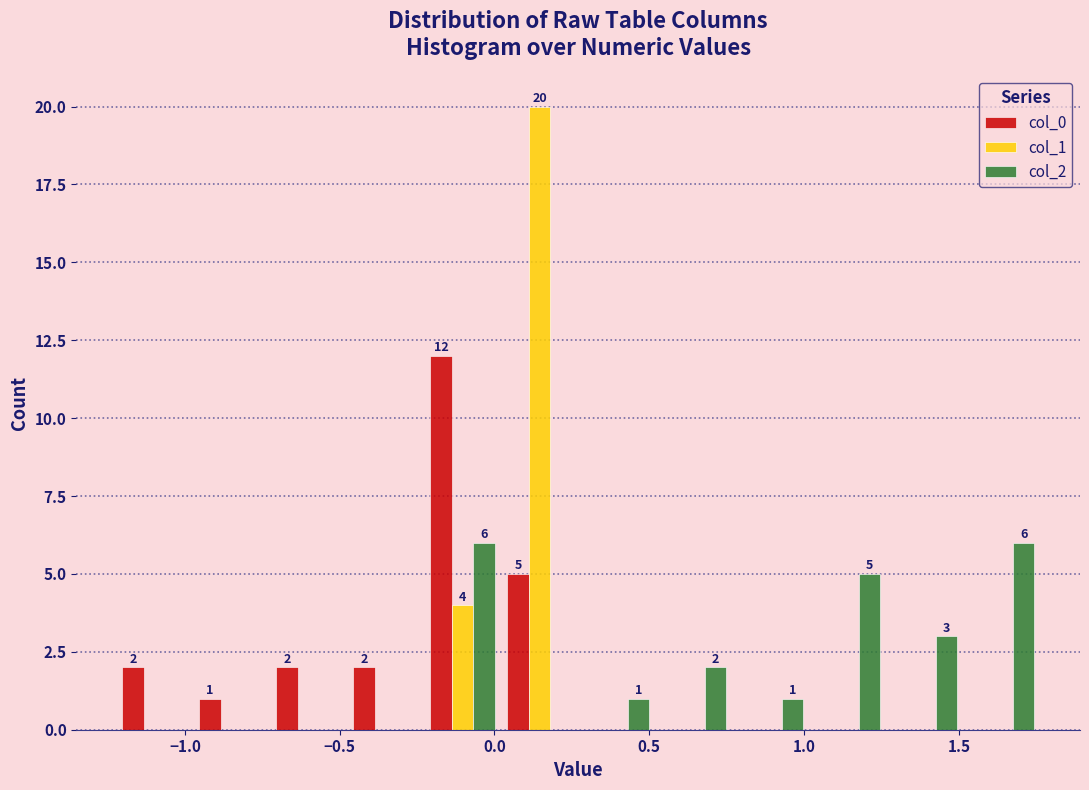

In the col_1 series, which range on the x-axis has the tallest bar?

0.00 to 0.25